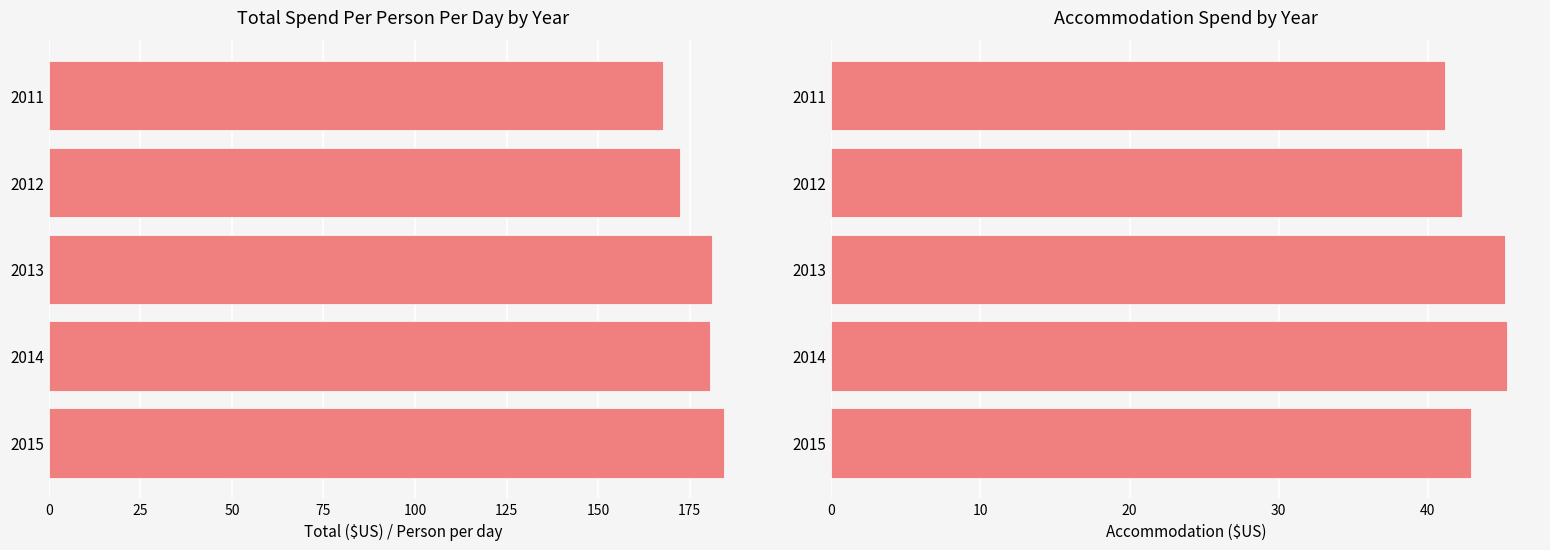

At how many categories does at least one series exceed 51?

5